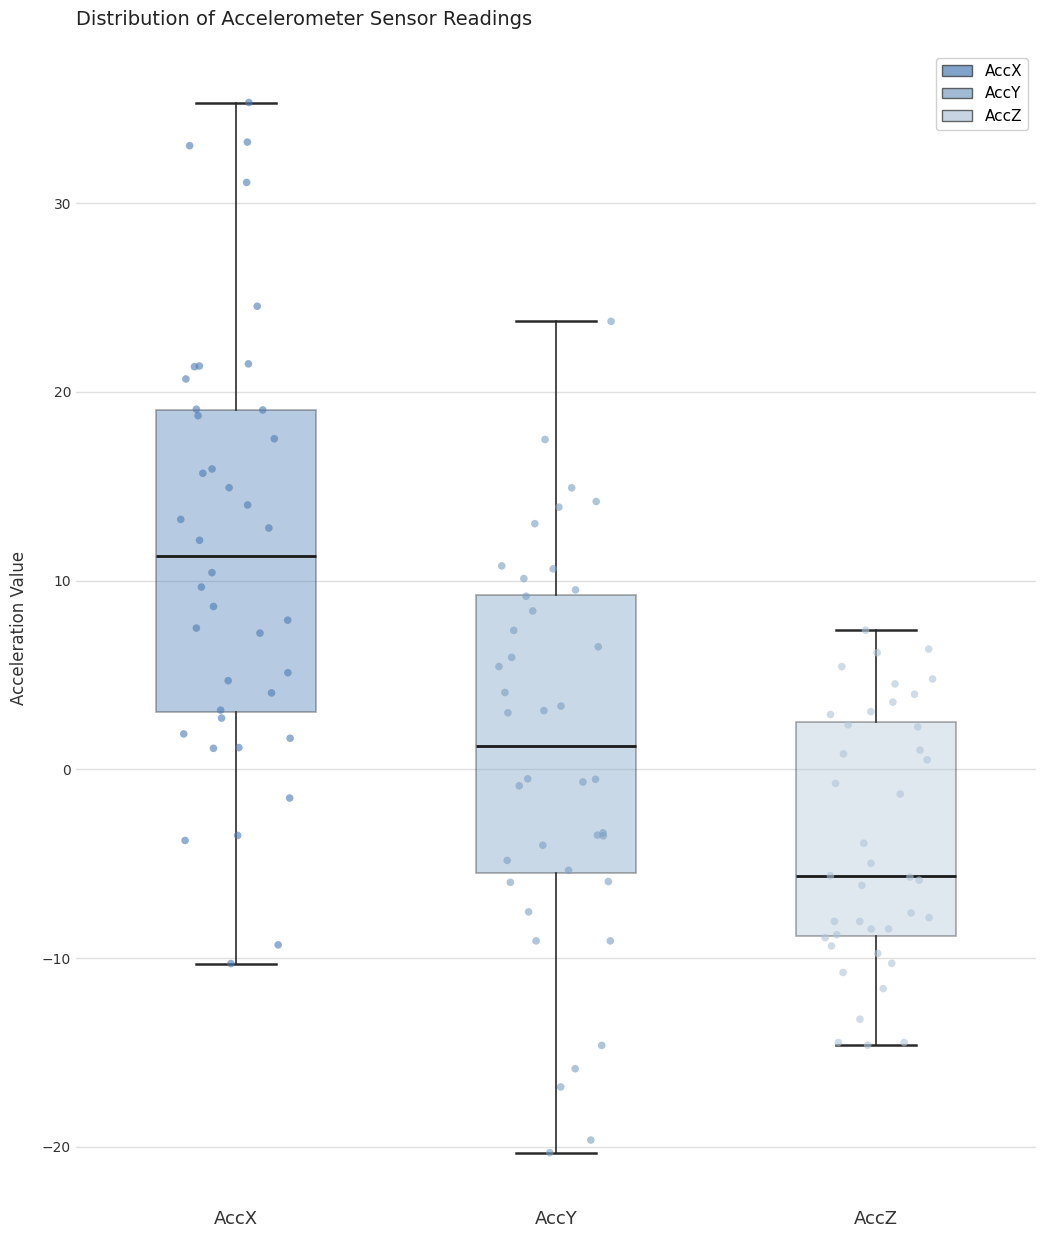

Where is the upper edge of the box for AccX on the y-axis? The values are not printed on the chart, so give them approximately, as read against the axis.

19